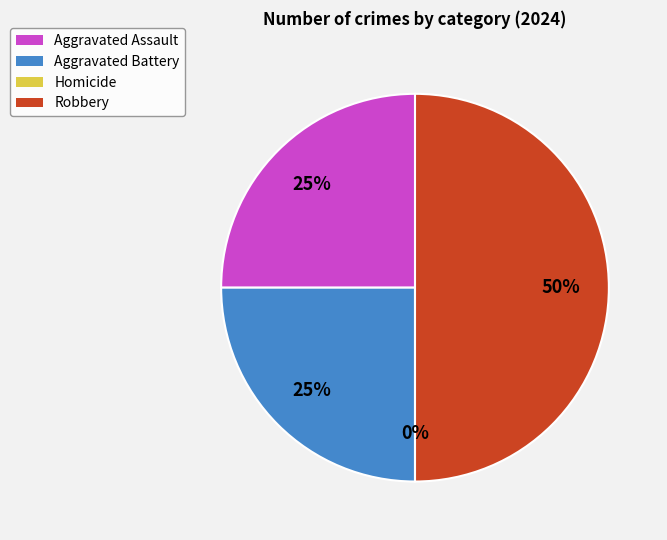

True or false: Homicide accounts for 0% of the total.

True